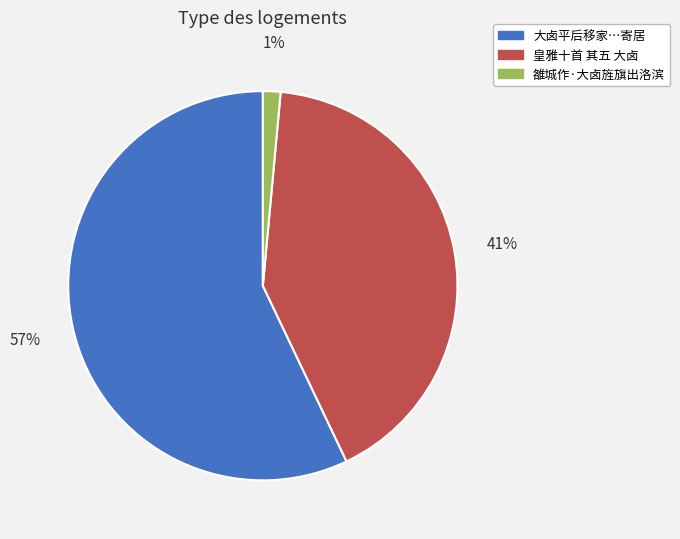

Is there a majority slice in this chart?

Yes